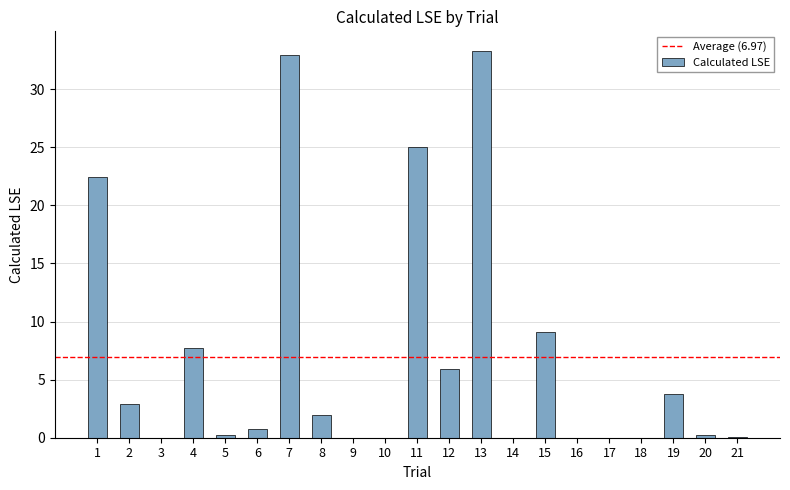

What is the sum of all values?

146.4